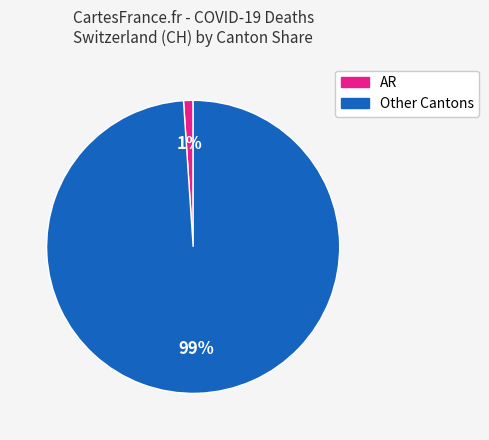

Is there a majority slice in this chart?

Yes